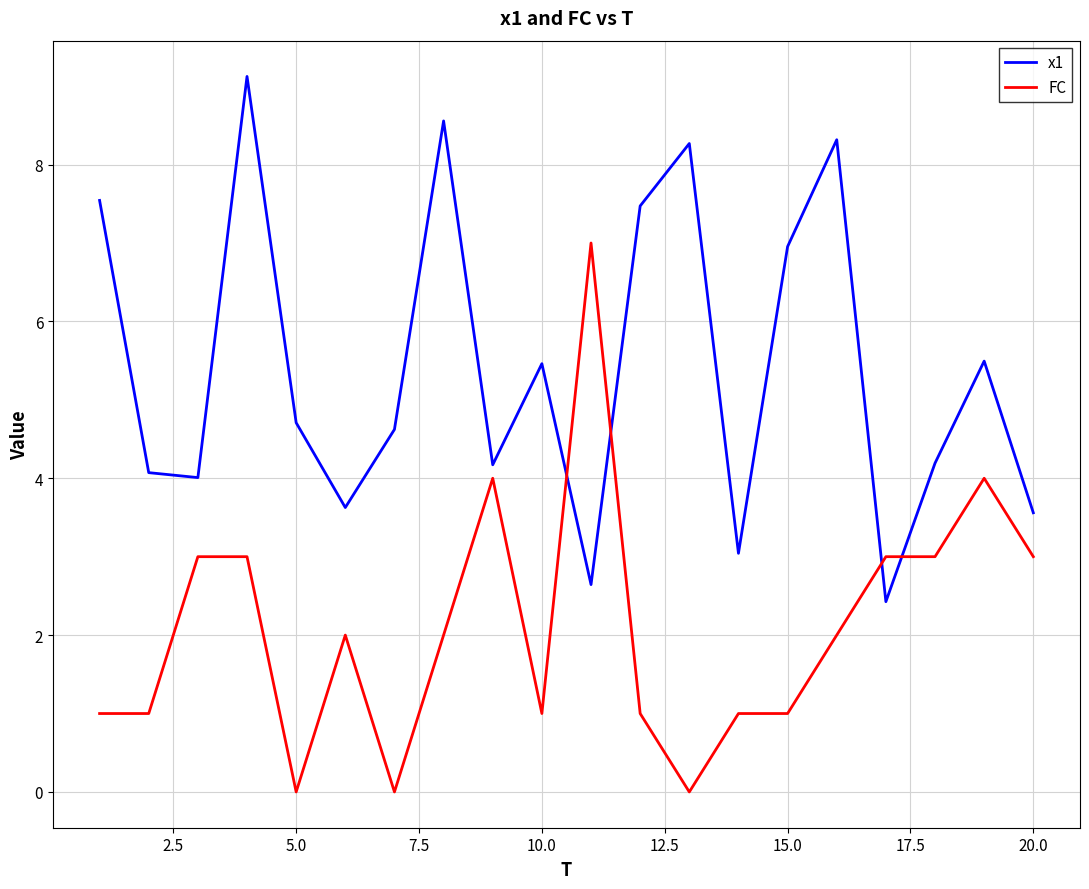

What is the difference between the maximum and minimum values in the x1 series?

6.7